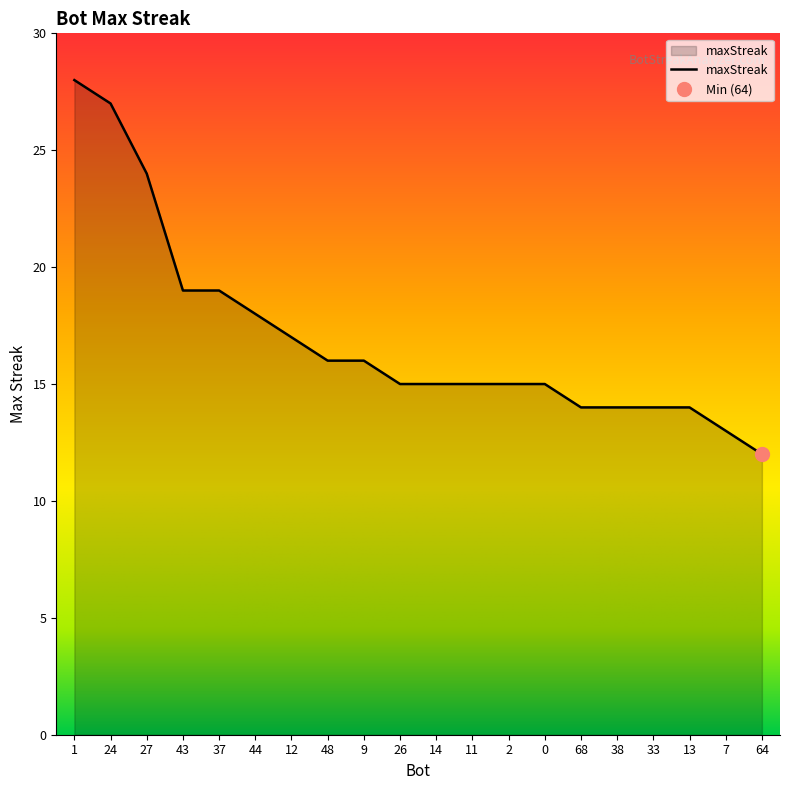

How many lines are shown in the chart?

1